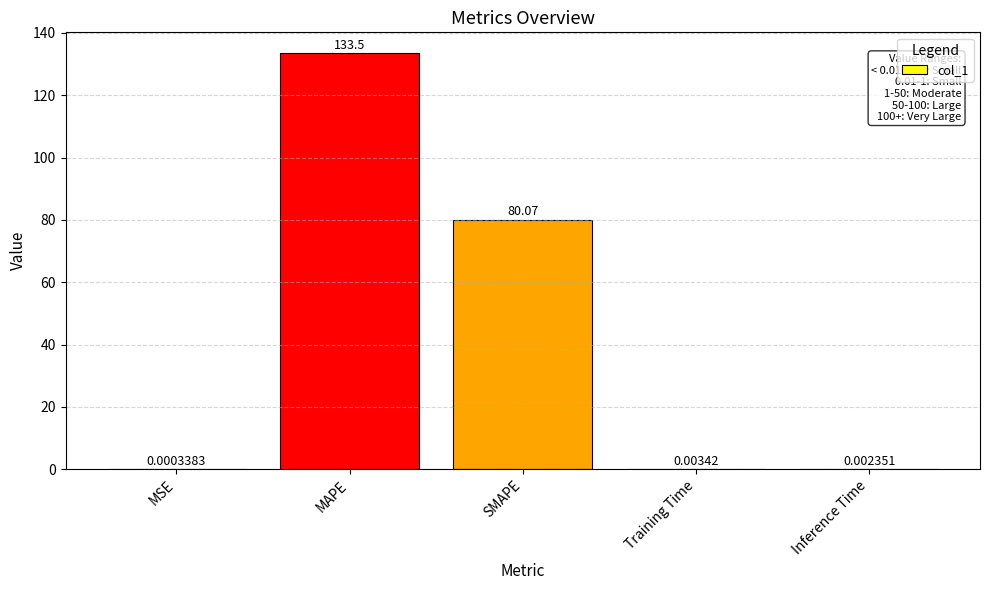

Which category has the highest value across all series?

MAPE